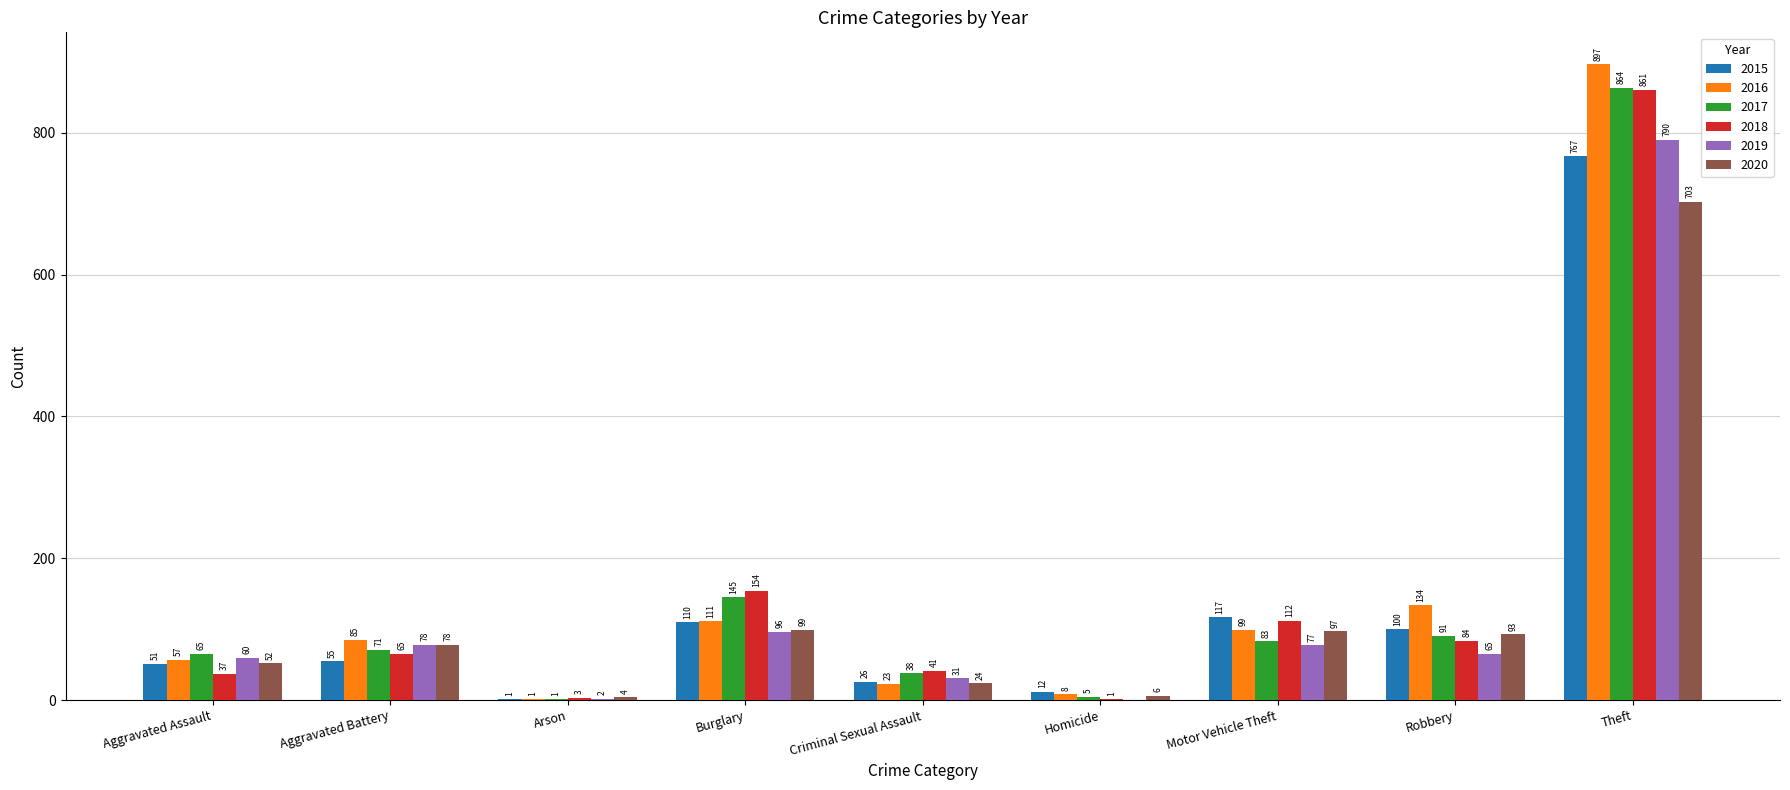

What is the sum of all 2015 values?

1239